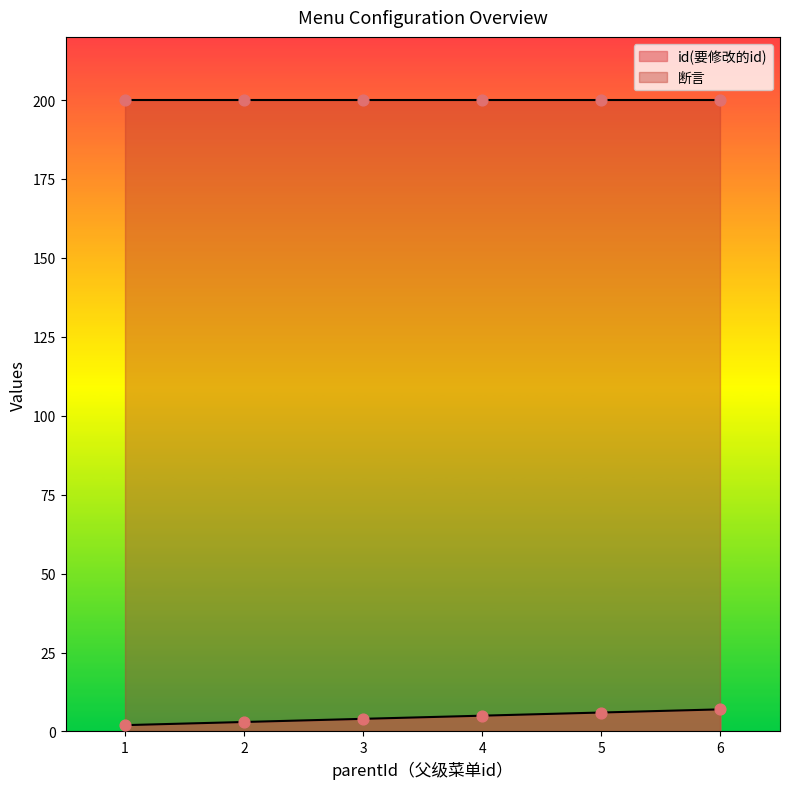

Which has a higher value, 3 or 1?

3